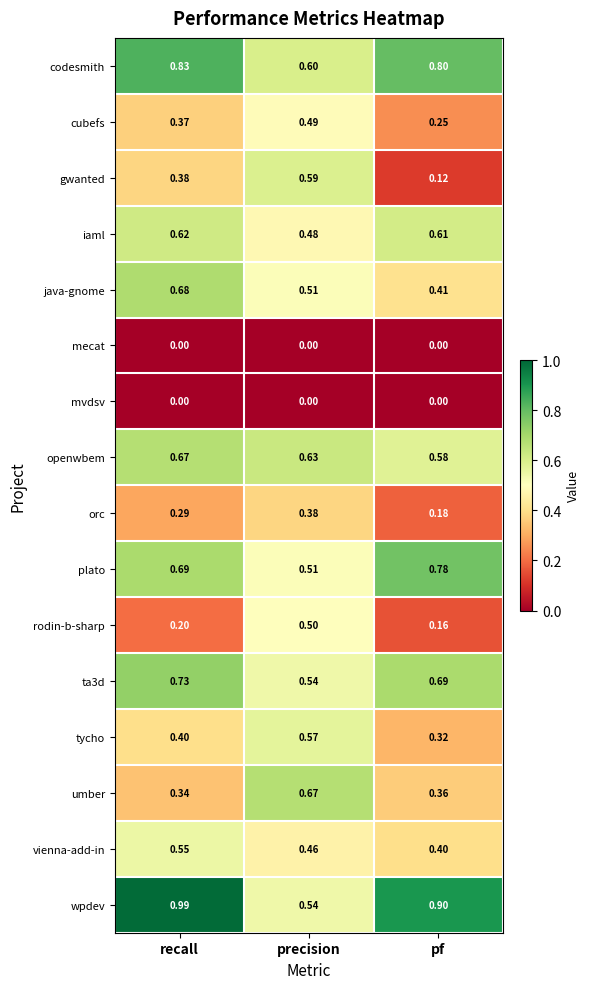

Which series has the largest range (max minus min)?

gwanted